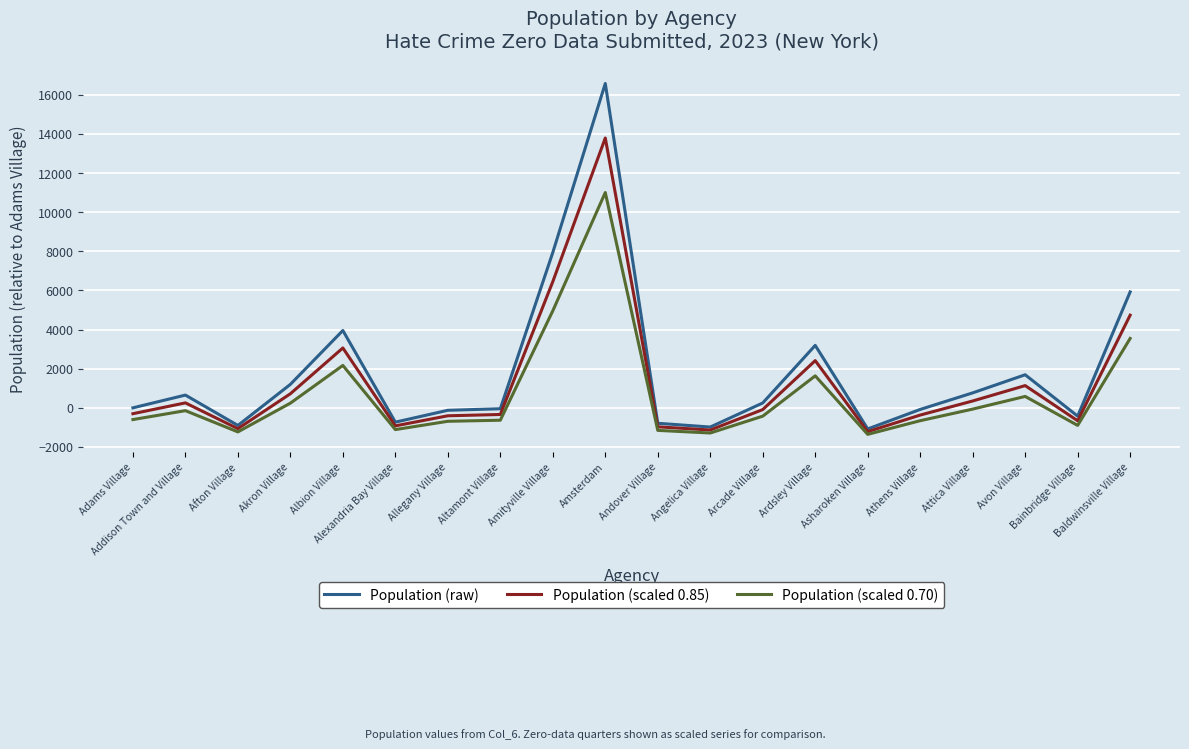

Which series has the largest range (max minus min)?

Population (raw)